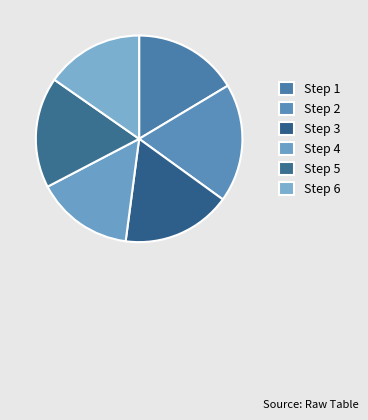

How many segments does this pie chart have?

6